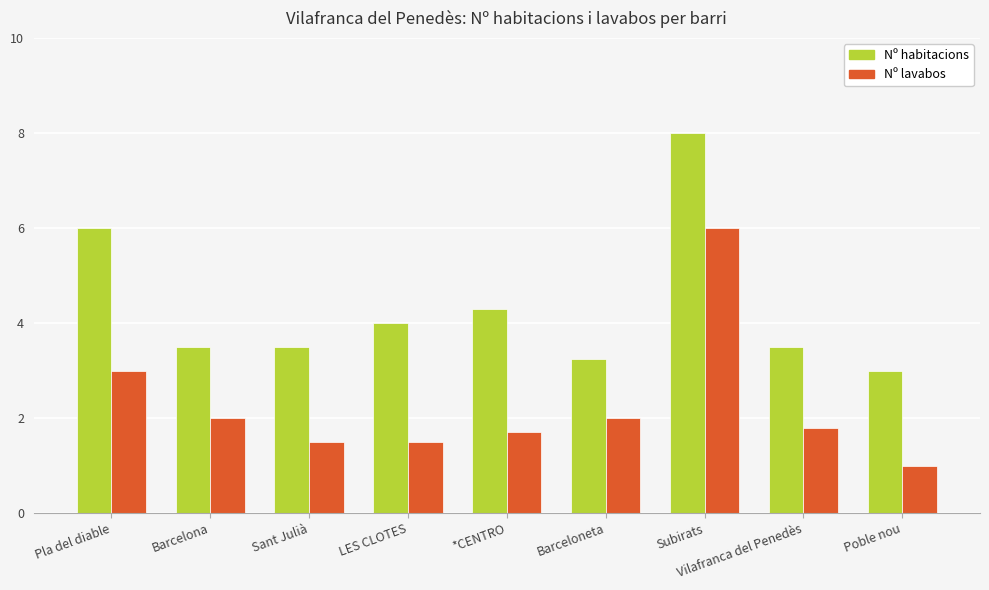

What is the sum of the Nº lavabos values at Poble nou and Subirats?

7.0